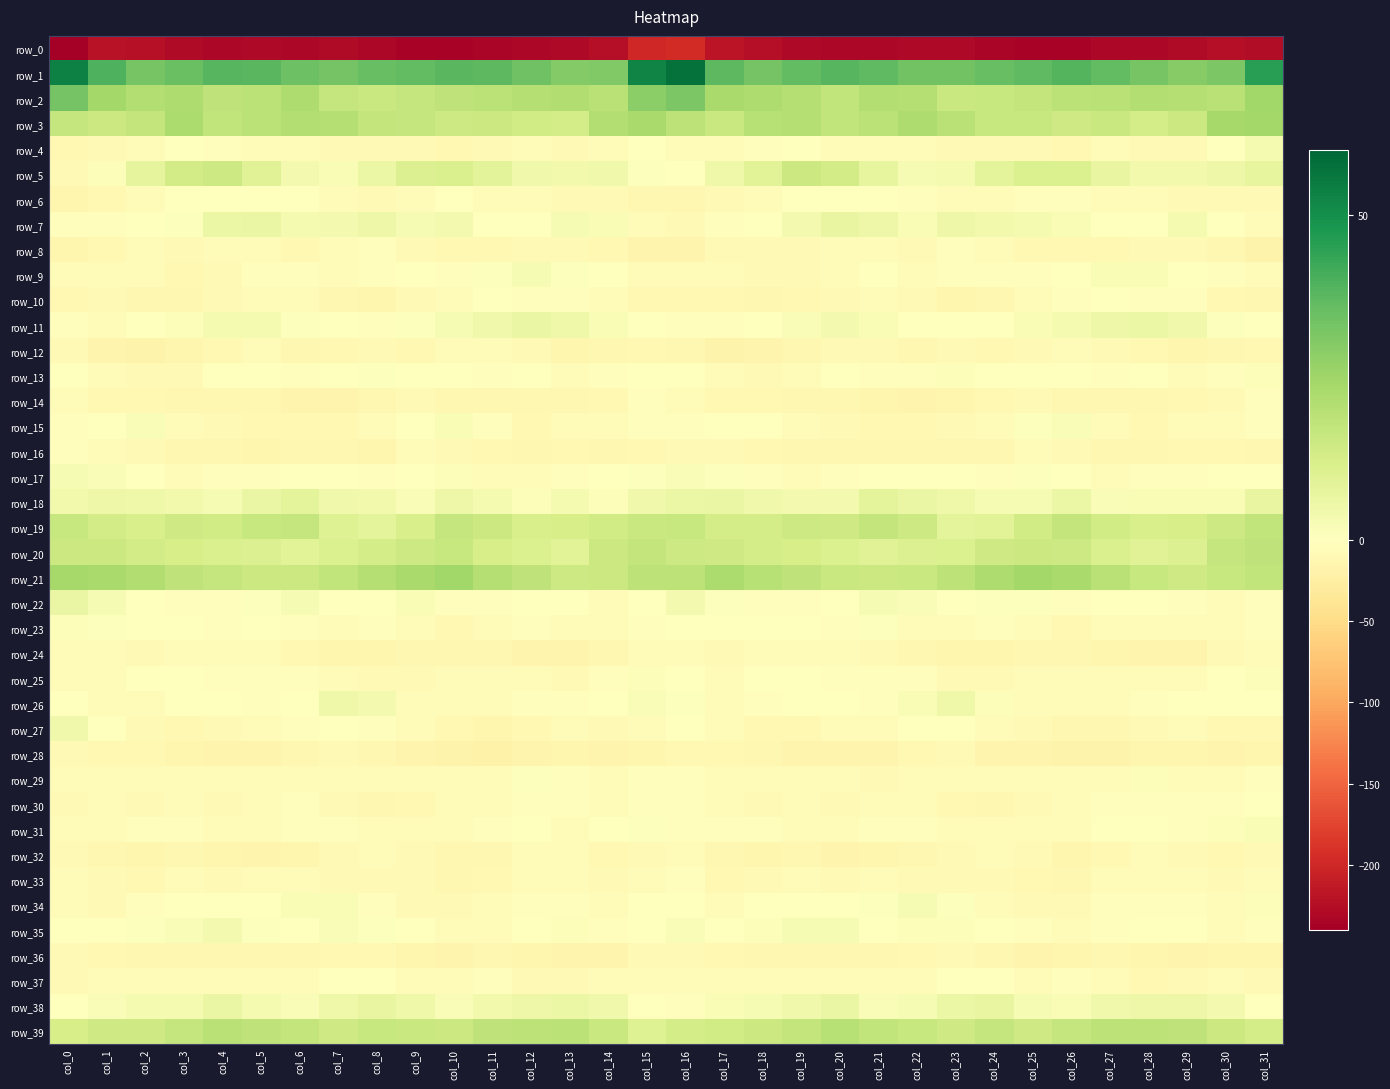

How many categories are shown in the chart?

32